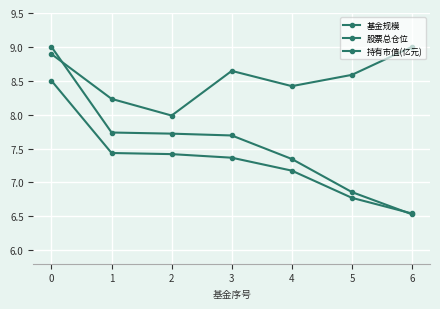

How many lines are shown in the chart?

3